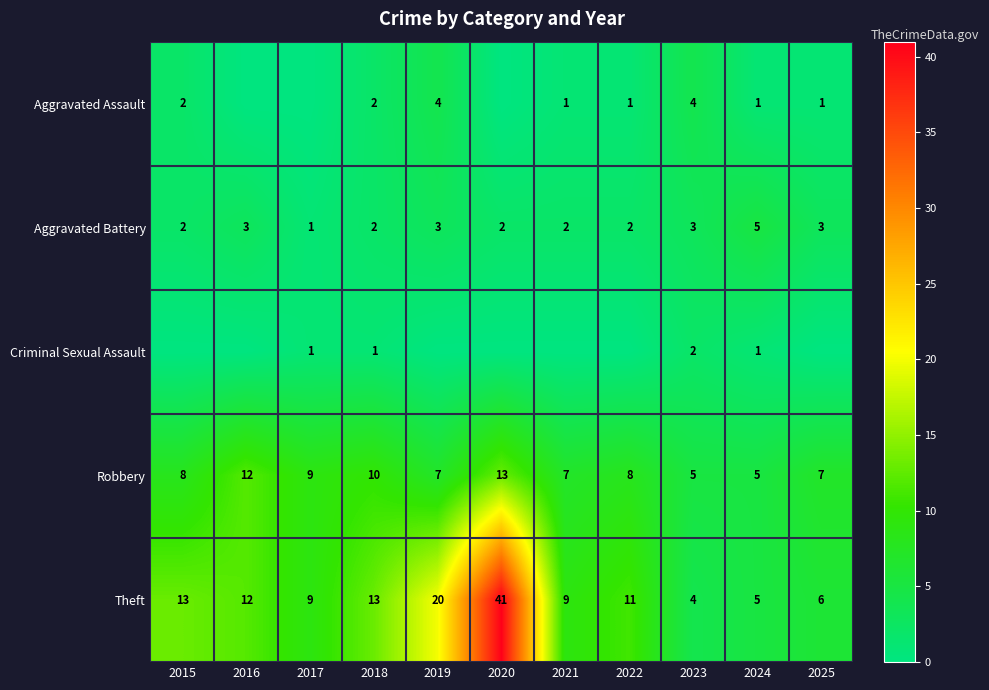

Is it true that Aggravated Assault equals 1 at 2015?

False